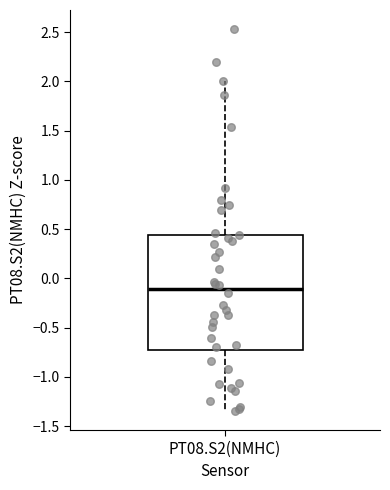

Transcribe this box plot: give where the median line is, the range the box spans, and where the two whiskers end, as read against the y-axis. The values are not printed on the chart, so give them approximately, as read against the axis.

median -0.10, box -0.75 to 0.45, whiskers -1.35 to 2.00